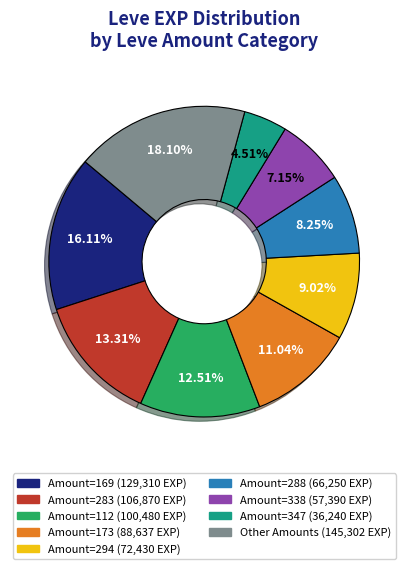

Is there a majority slice in this chart?

No